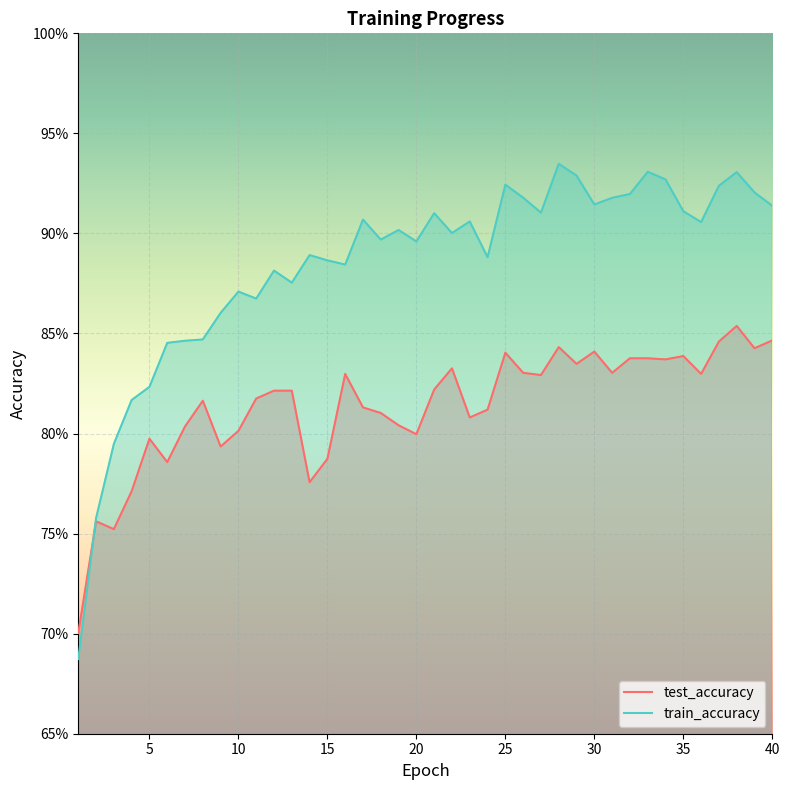

True or false: test_accuracy has more than 0 points higher than both neighbors.

True